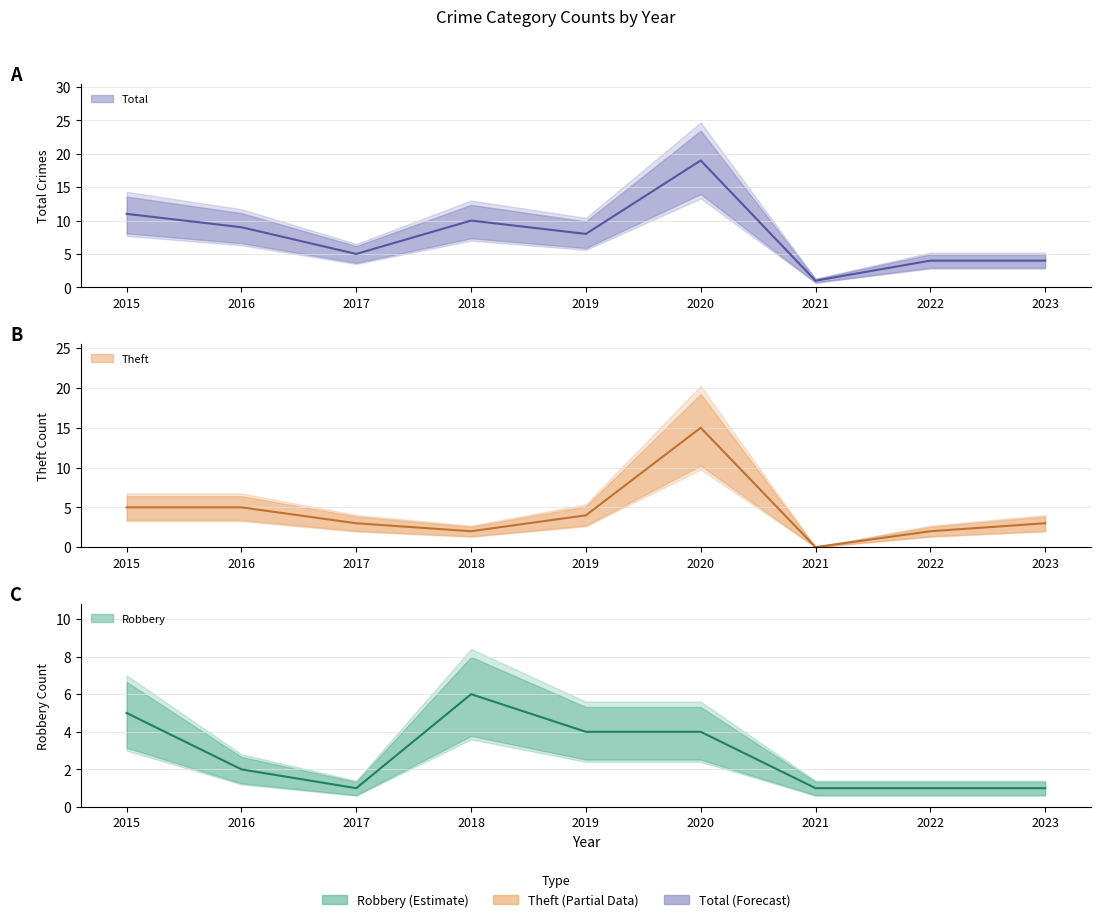

List the series in order of their peak value, lowest first.

Robbery, Theft, Total